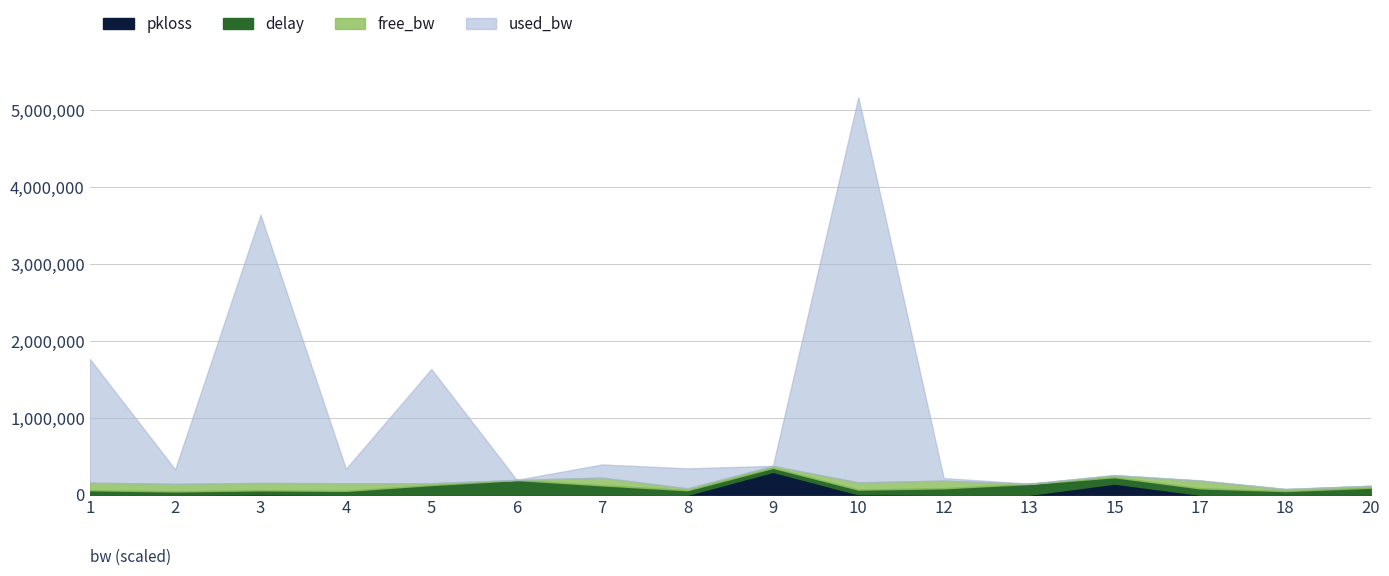

Which category has the highest value across all series?

10